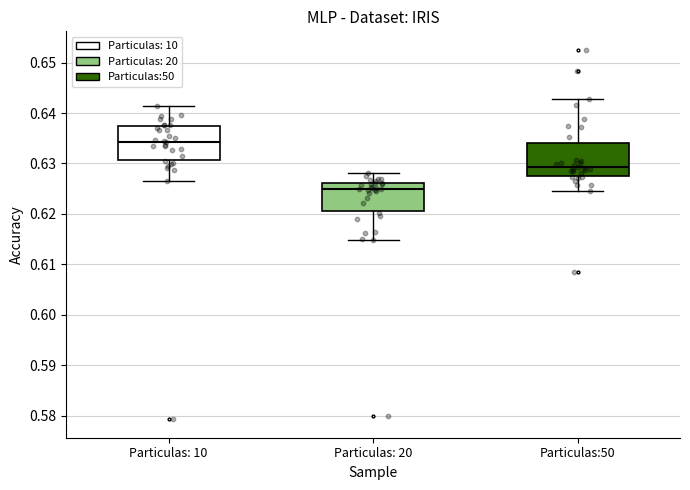

Reading left to right, transcribe this box plot: for each box, give where its median line is, the range the box spans, and where its two whiskers end, as read against the y-axis. The values are not printed on the chart, so give them approximately, as read against the axis.

Particulas: 10: median 0.634, box 0.631 to 0.637, whiskers 0.627 to 0.641
Particulas: 20: median 0.625, box 0.621 to 0.626, whiskers 0.615 to 0.628
Particulas:50: median 0.629, box 0.628 to 0.634, whiskers 0.625 to 0.643